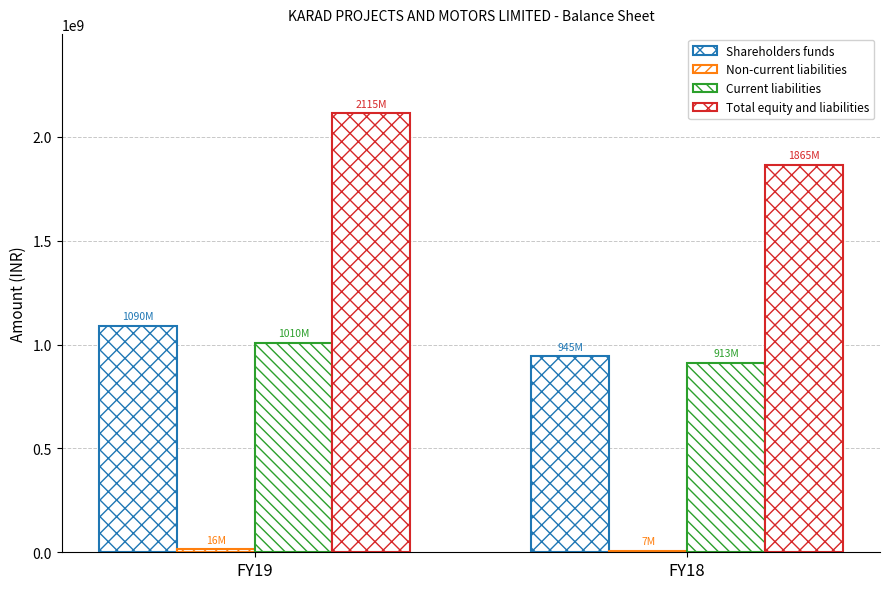

Rank the series by their maximum value, from highest to lowest.

Total equity and liabilities, Shareholders funds, Current liabilities, Non-current liabilities